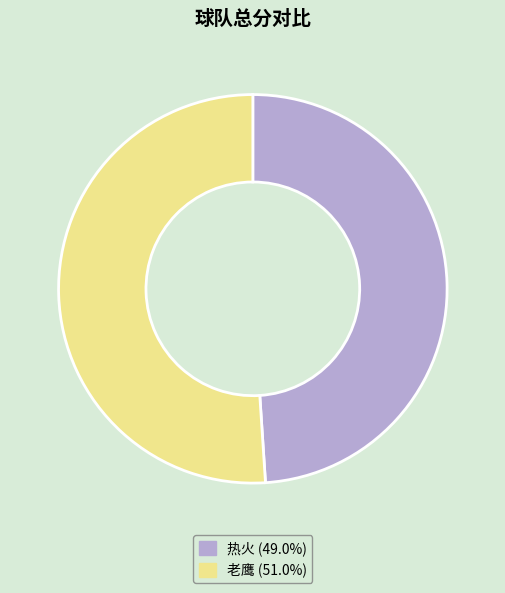

Is there a majority slice in this chart?

Yes